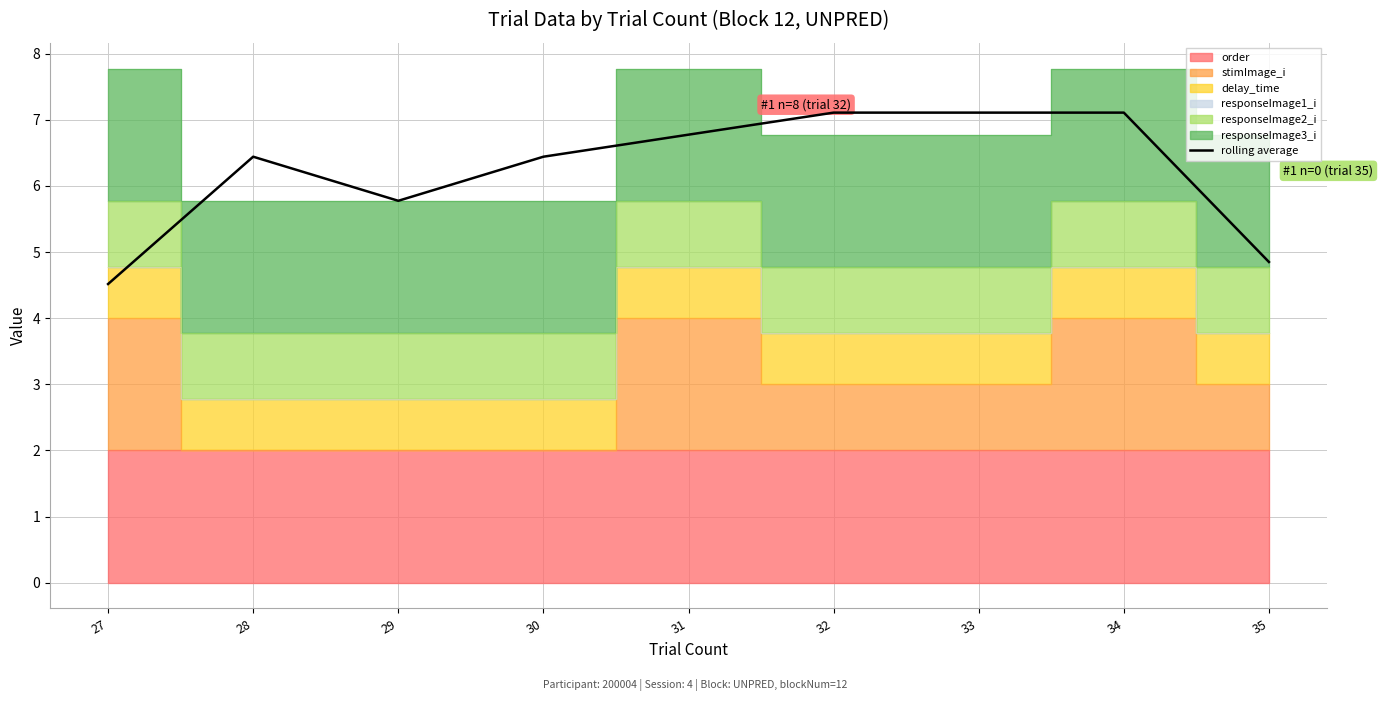

Between 31 and 35, which is larger?

31